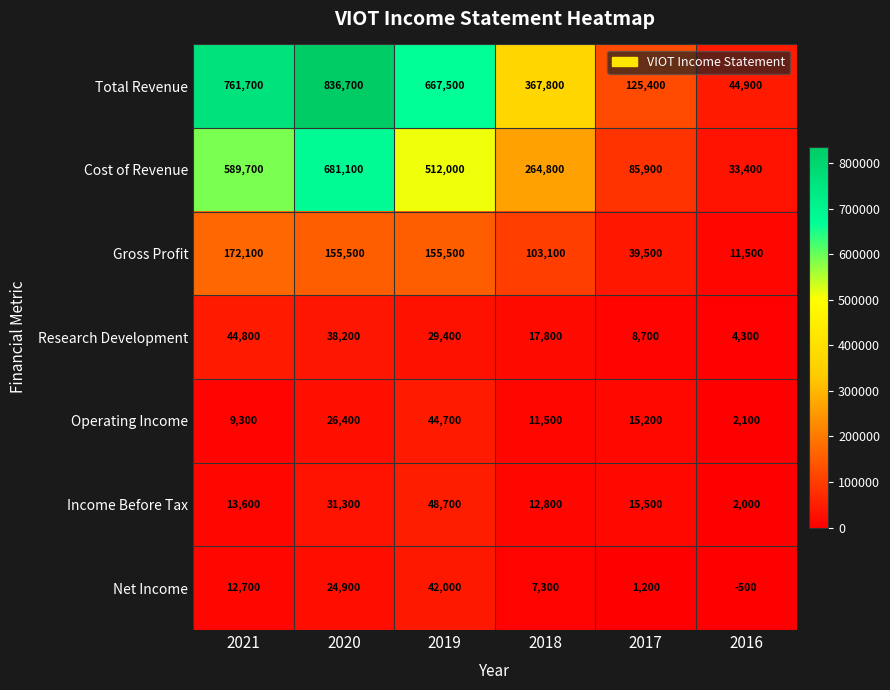

The value of Cost of Revenue at 2021 is 1015520. True or false?

False